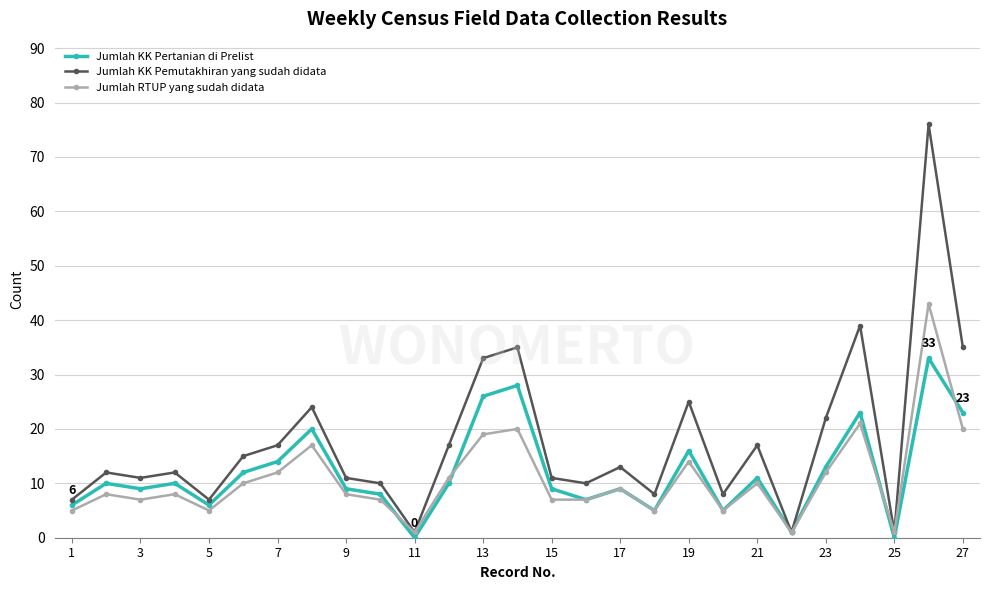

What is the maximum value shown in the chart?

76